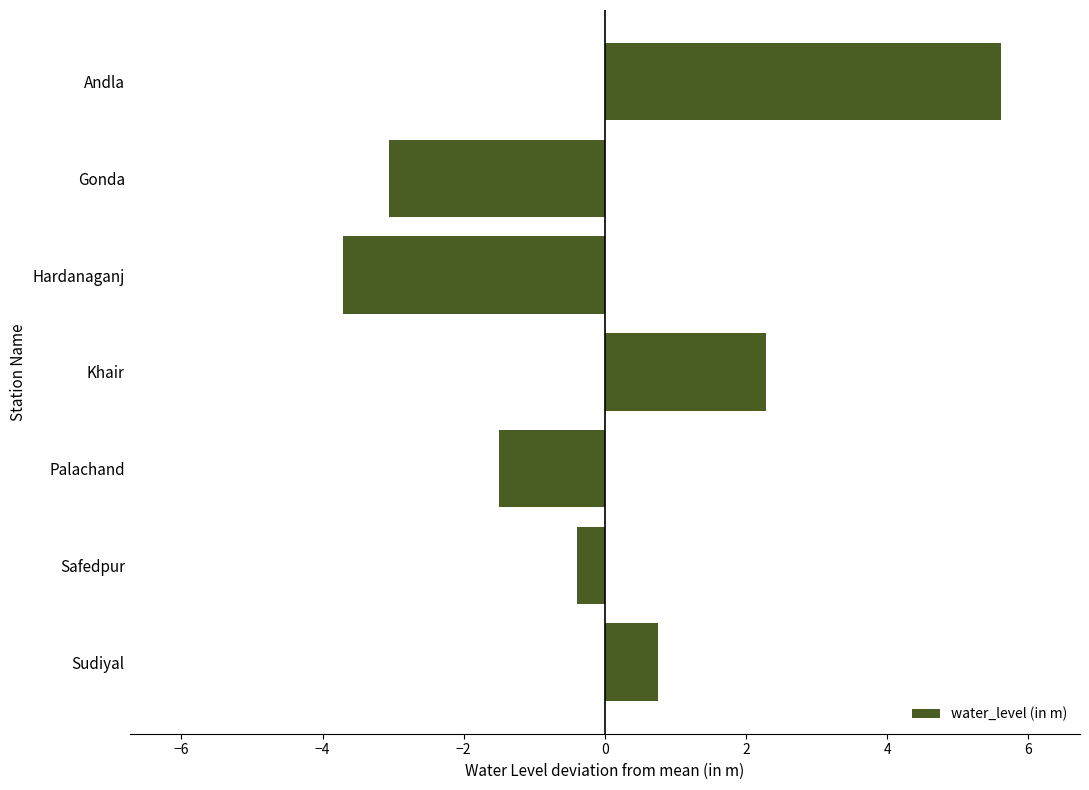

At which label is the value closest to 0?

Safedpur